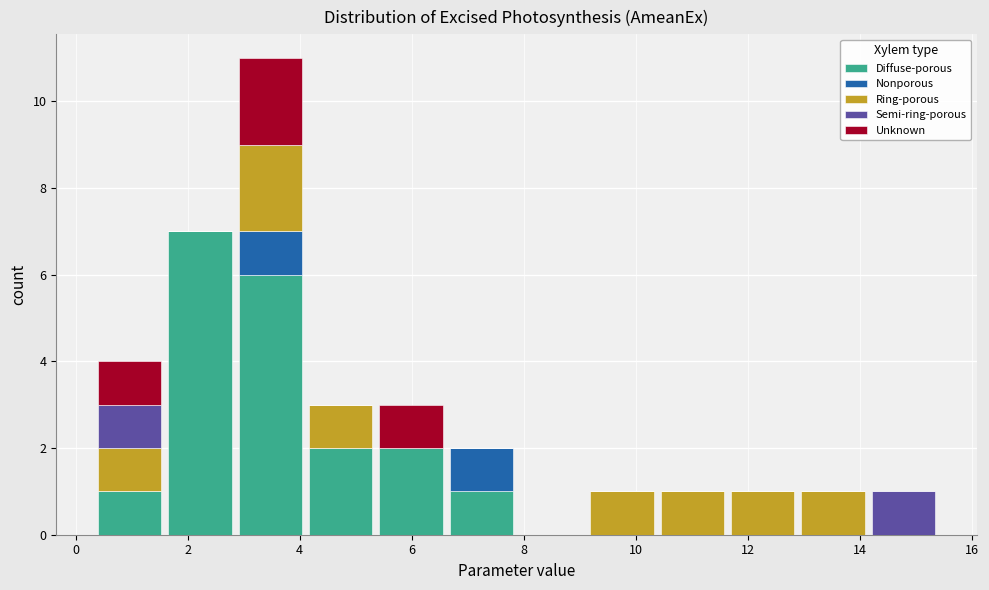

Which range on the x-axis has the tallest stacked bar (by total height)?

2.8 to 4.2